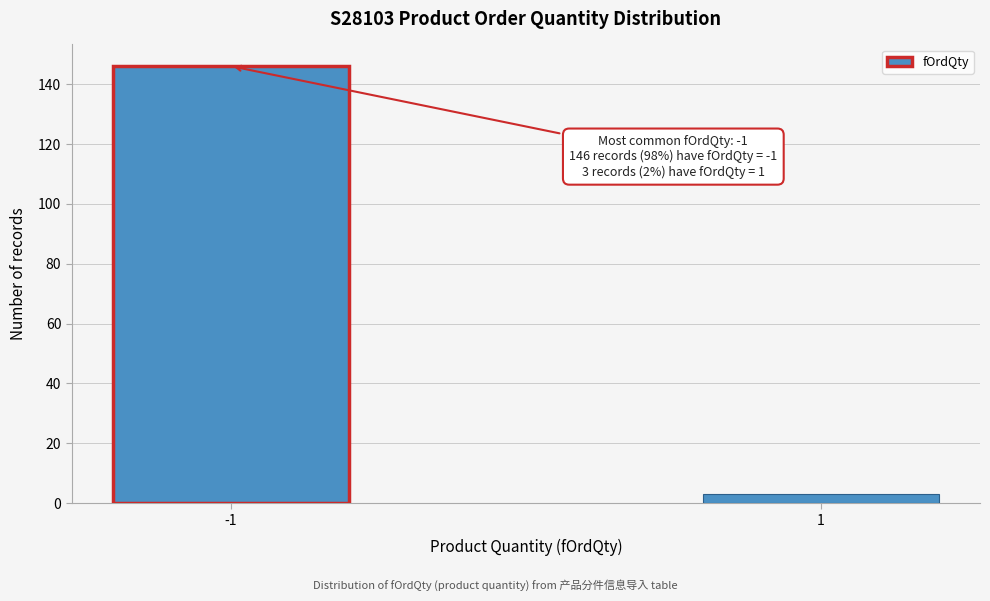

Reading right to left, extract all data points from this chart.

3	146